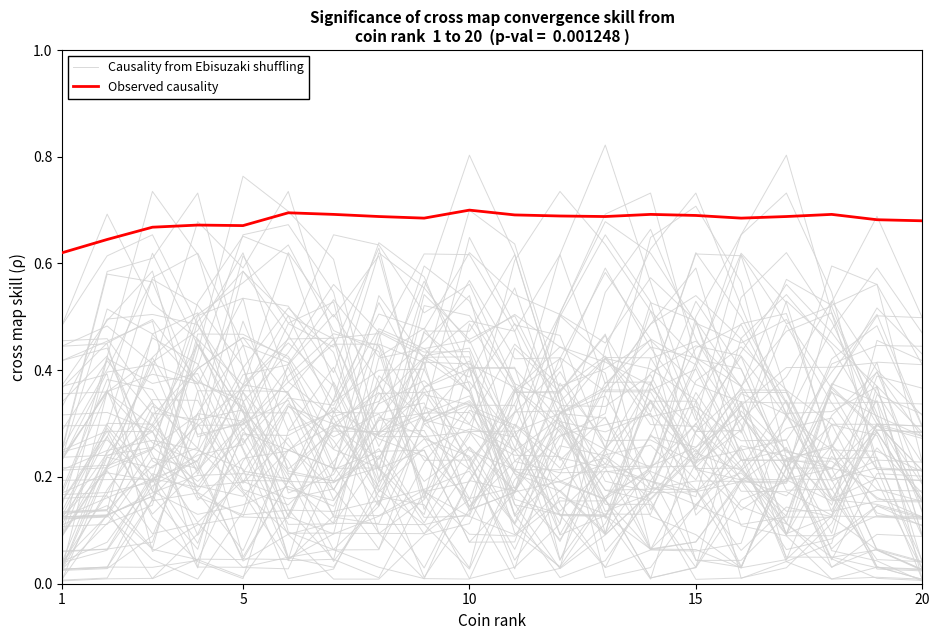

What is the value of the Causality from Ebisuzaki shuffling point at the 17th from the left?

0.1